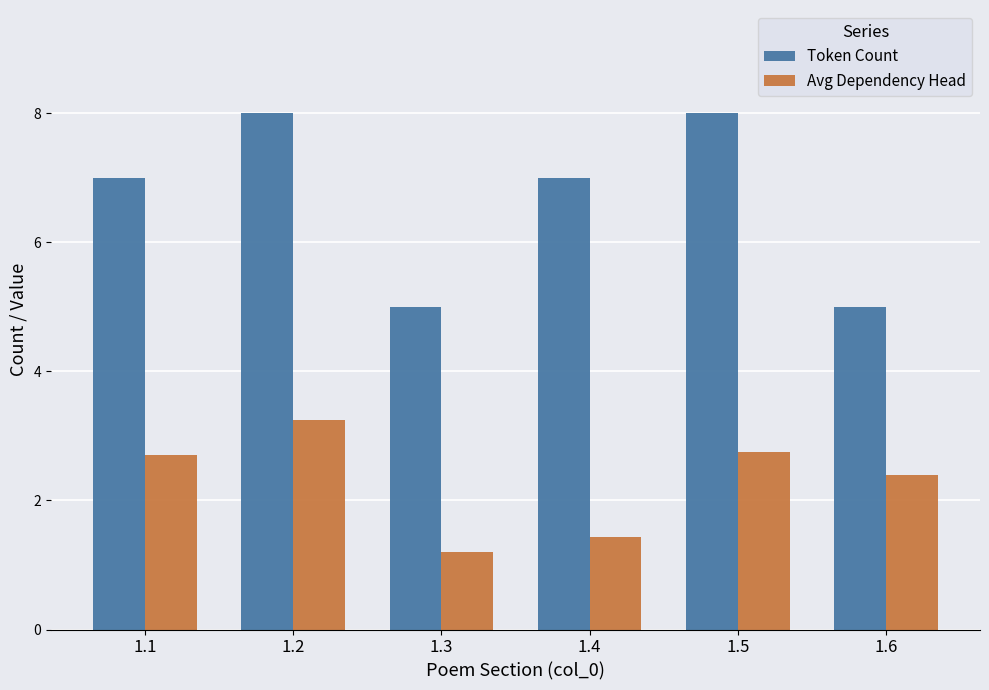

Rank the series at 1.3 from highest to lowest value.

Token Count, Avg Dependency Head